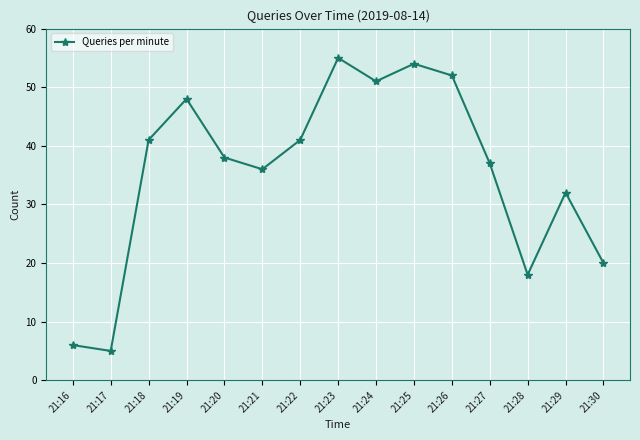

What is the value of the 2nd point from the left?

5